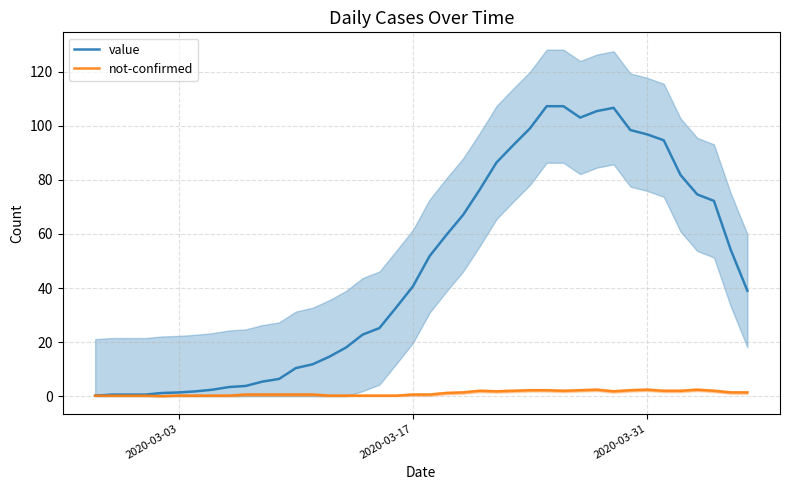

What is the highest value of the value series?

107.2